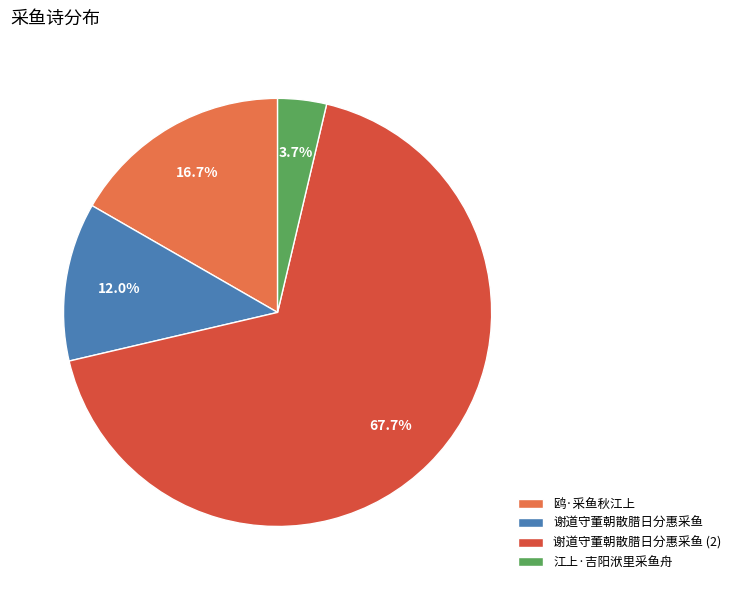

Which slice is the largest?

谢道守董朝散腊日分惠采鱼 (2)